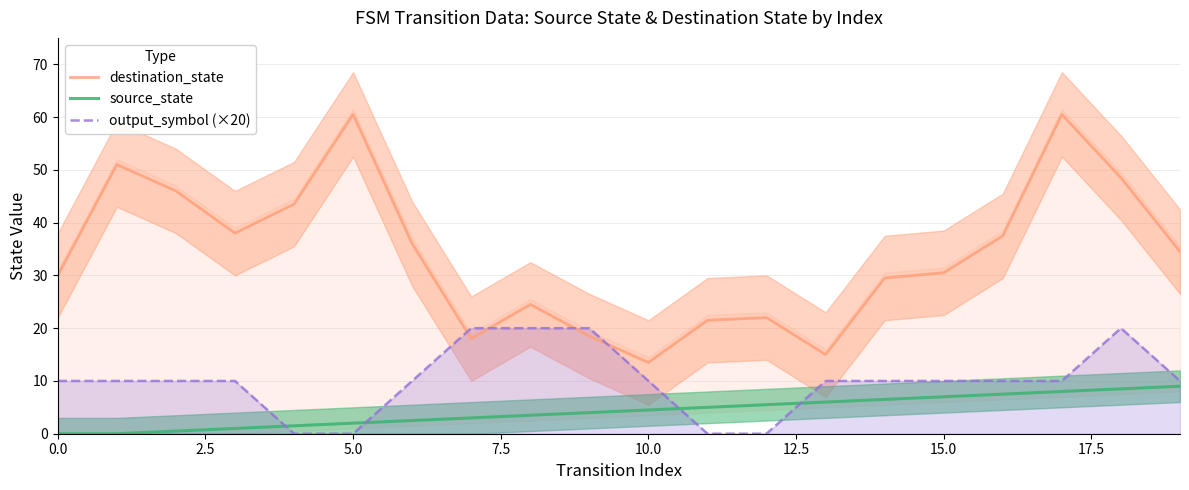

True or false: destination_state has a value of 13.5 at 10.0.

True